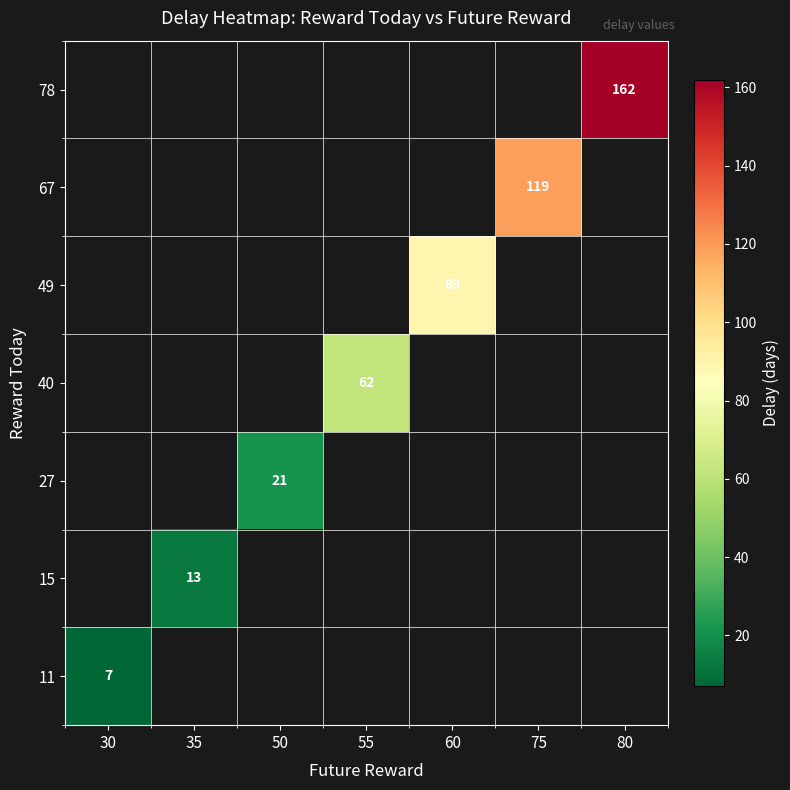

True or false: 40 has a value of 62 at 55.

True